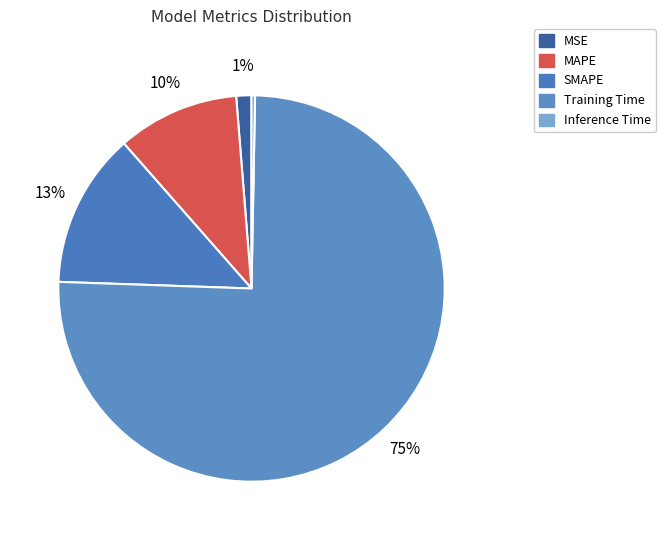

To the nearest percent, what is the combined percentage of MAPE and SMAPE?

23%